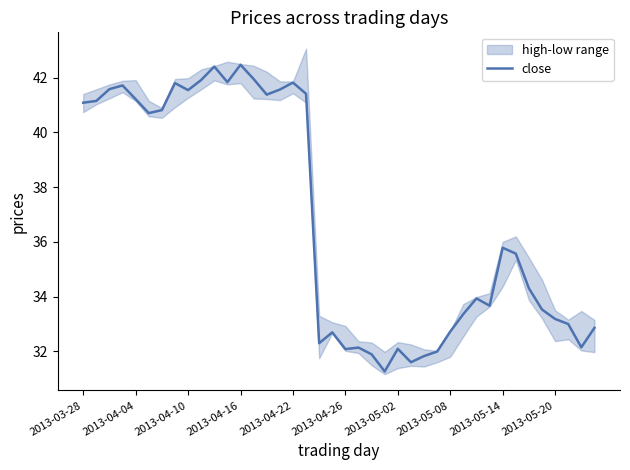

What is the minimum value for close?

31.3